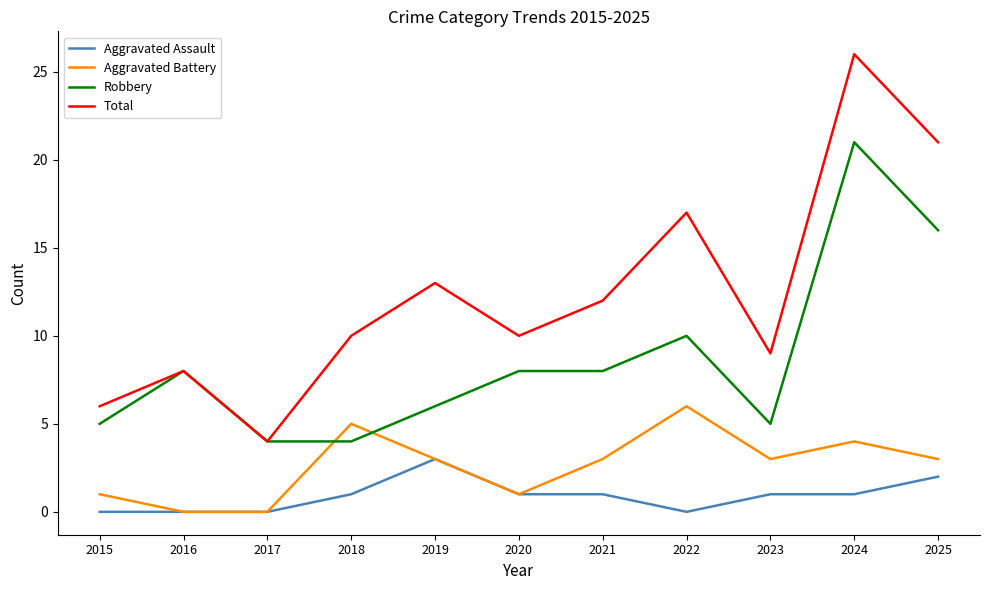

Rank the series by their average value, from lowest to highest.

Aggravated Assault, Aggravated Battery, Robbery, Total